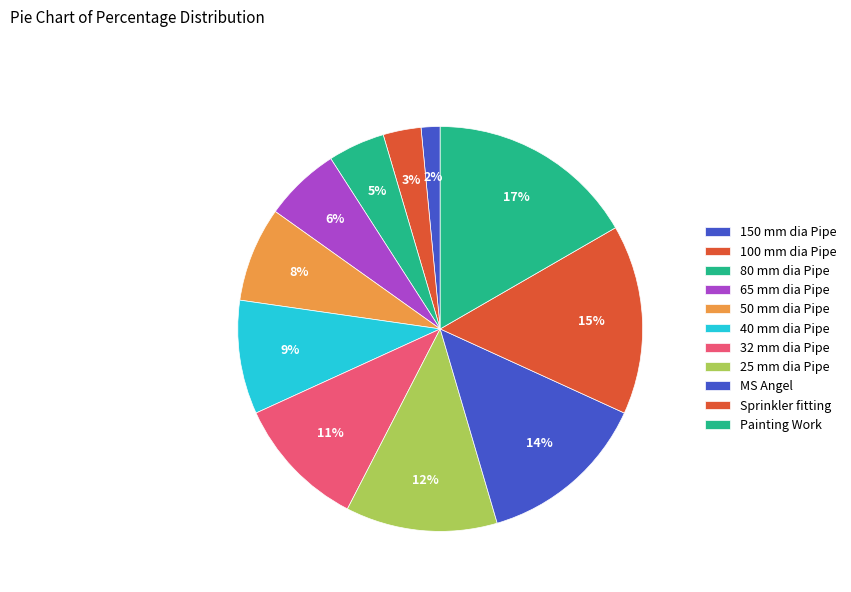

Rank the categories by value from lowest to highest.

150 mm dia Pipe, 100 mm dia Pipe, 80 mm dia Pipe, 65 mm dia Pipe, 50 mm dia Pipe, 40 mm dia Pipe, 32 mm dia Pipe, 25 mm dia Pipe, MS Angel, Sprinkler fitting, Painting Work